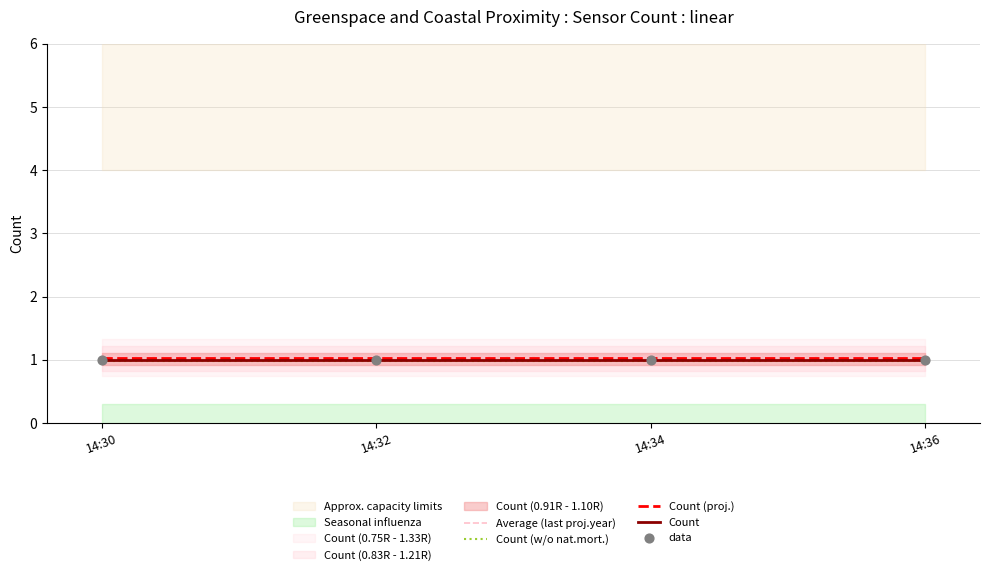

Is the value of Count (w/o nat.mort.) at 14:32 greater than the value of Count (proj.) at 14:30?

No